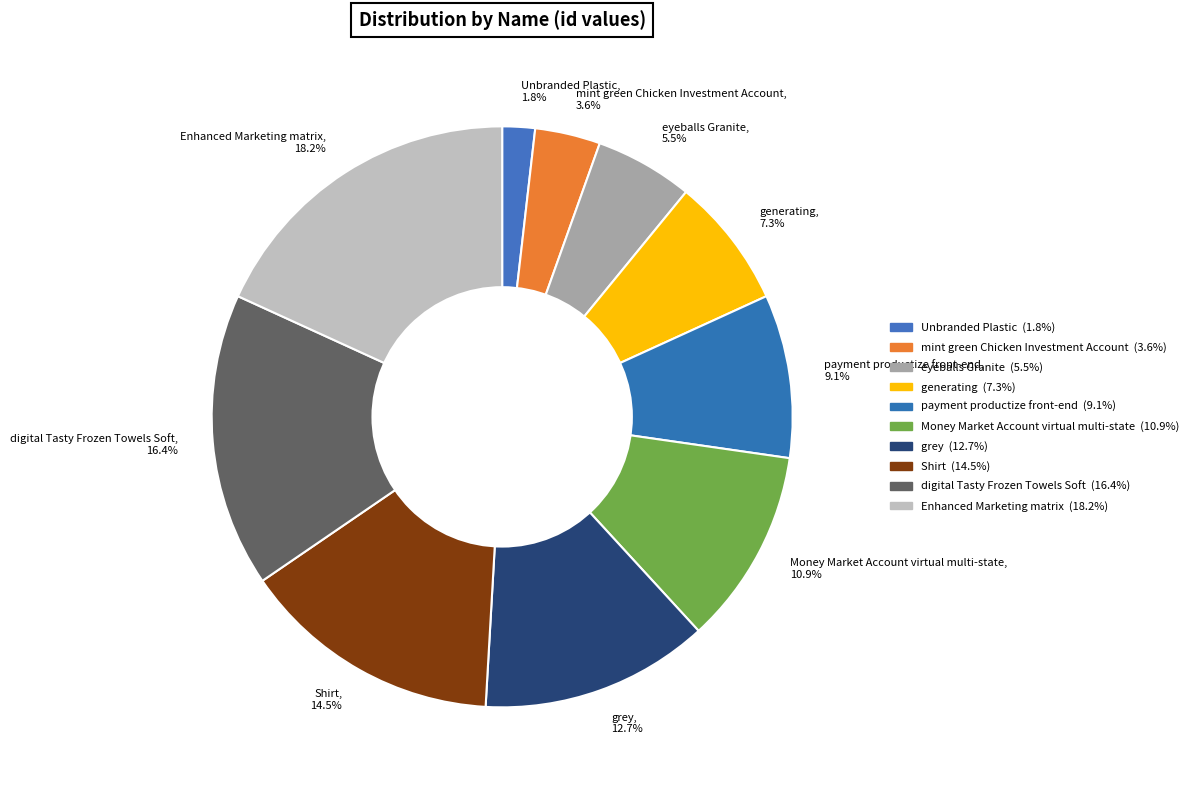

What is the ratio of the value at generating to the value at payment productize front-end?

0.8